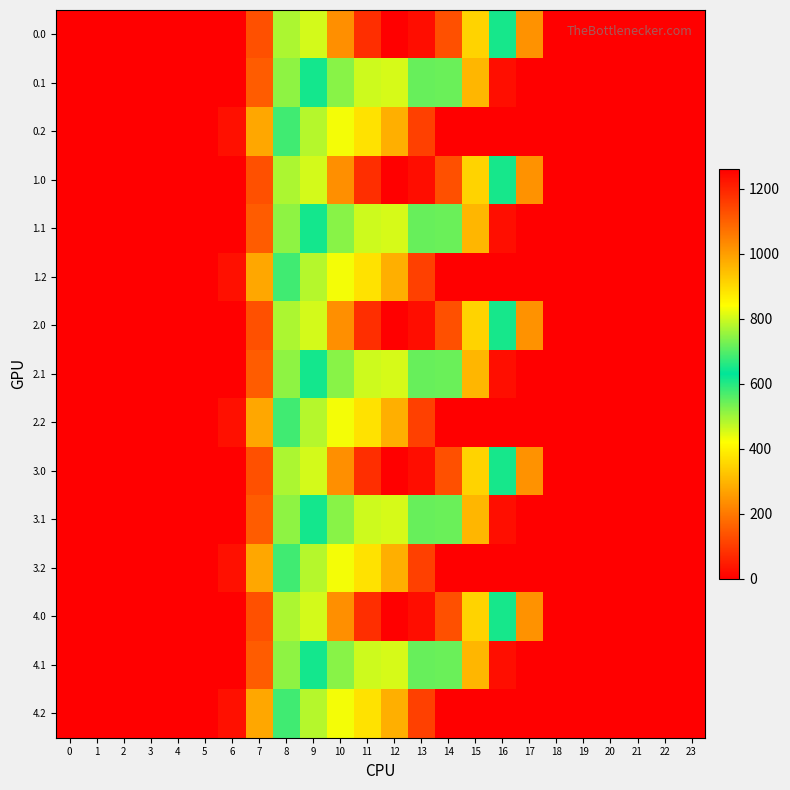

Between 20 and 6, which is larger?

20